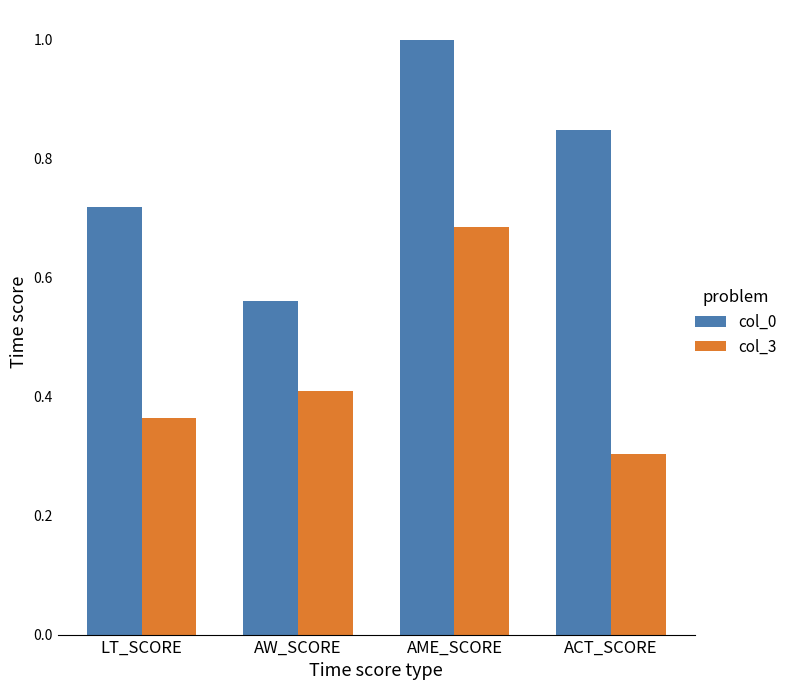

Rank the categories by col_0 value from lowest to highest.

AW_SCORE, LT_SCORE, ACT_SCORE, AME_SCORE